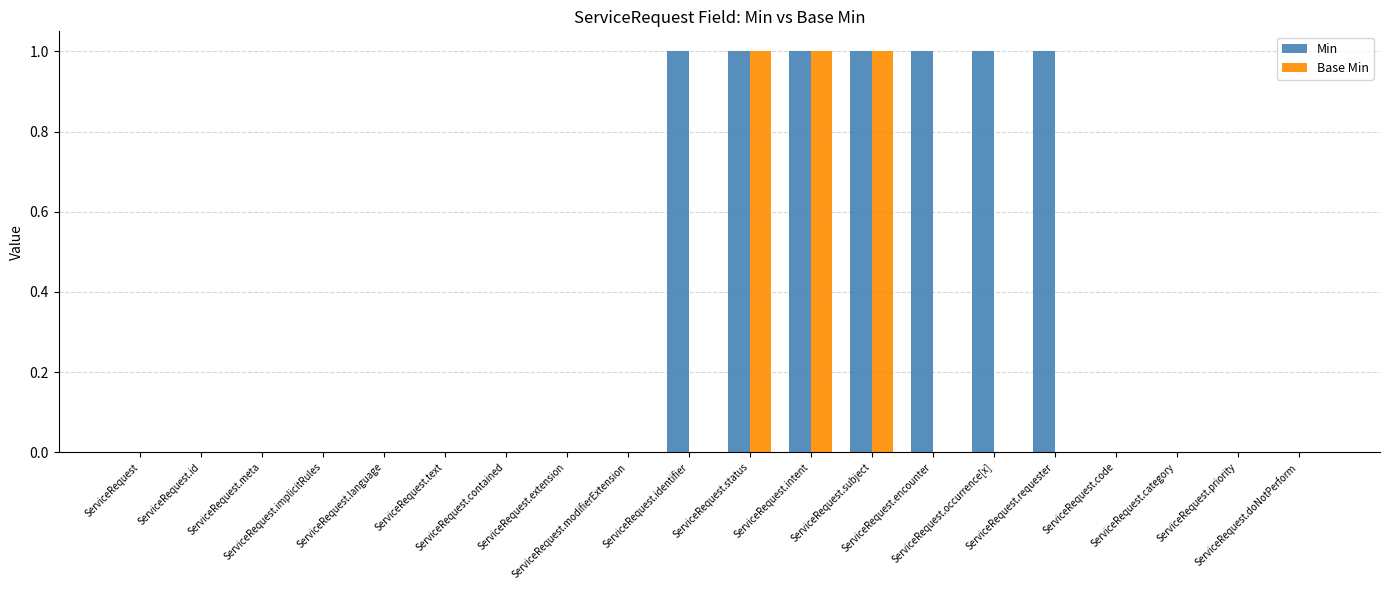

Which series has the largest total across all categories?

Min